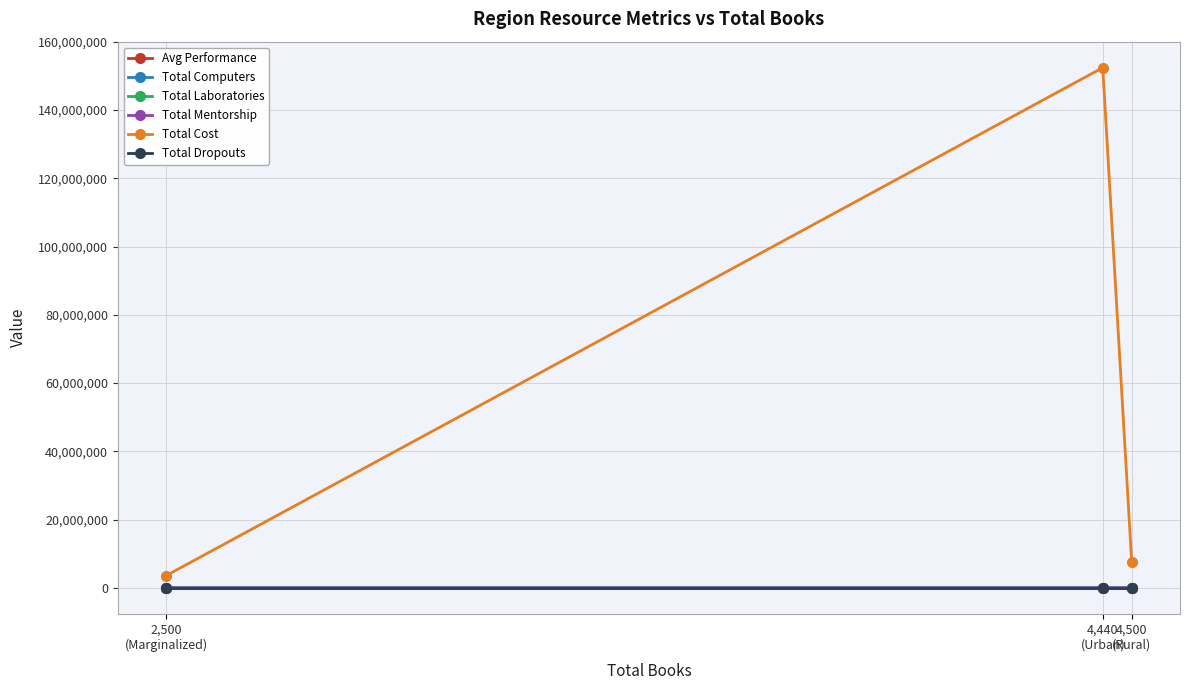

What is the greatest value displayed?

152390000.0